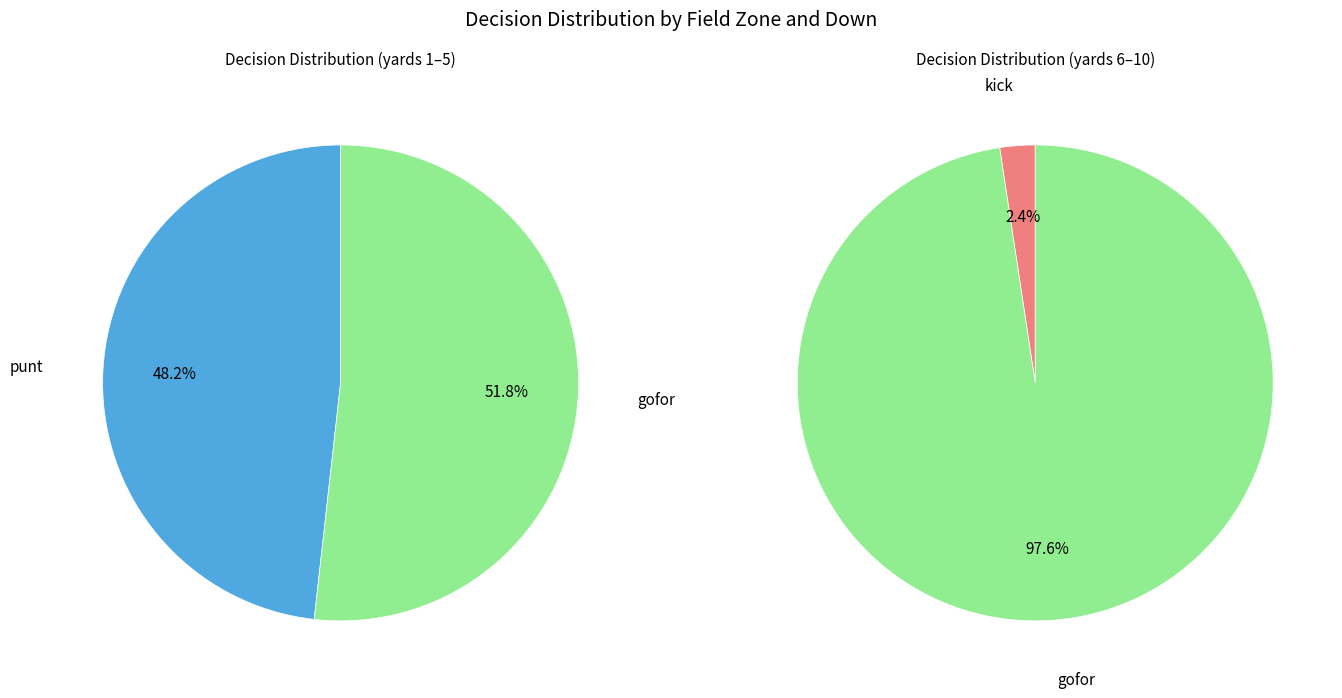

Combined, do y=4 and y=7 account for over 50%?

No